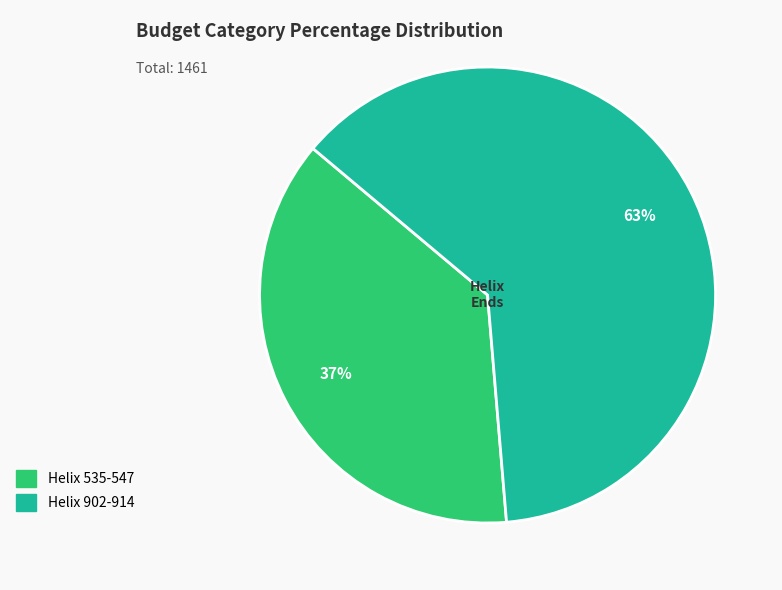

Is Helix 902-914 the majority of the pie?

Yes